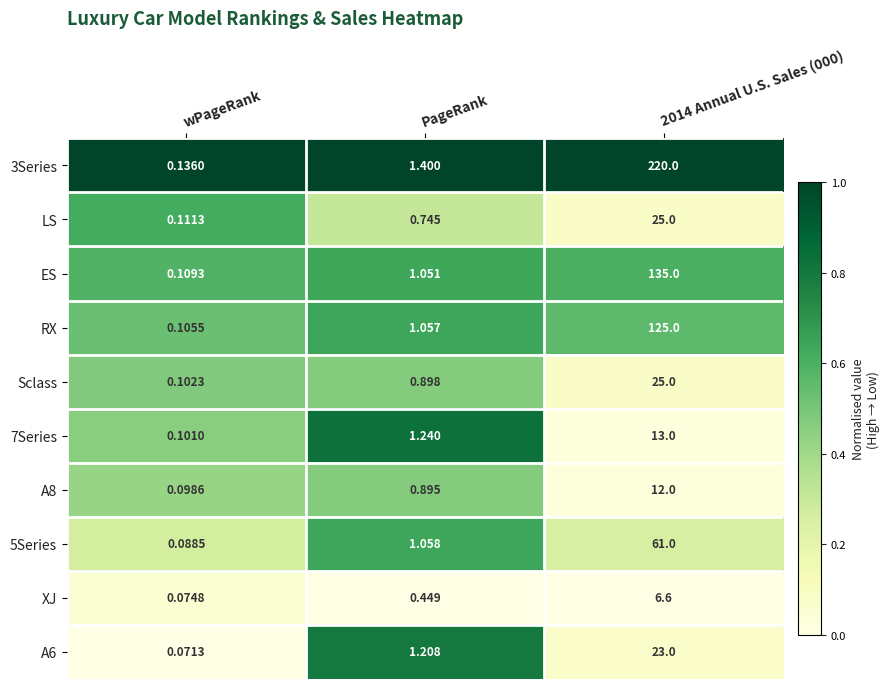

Where is A8 nearest to the value 6?

PageRank